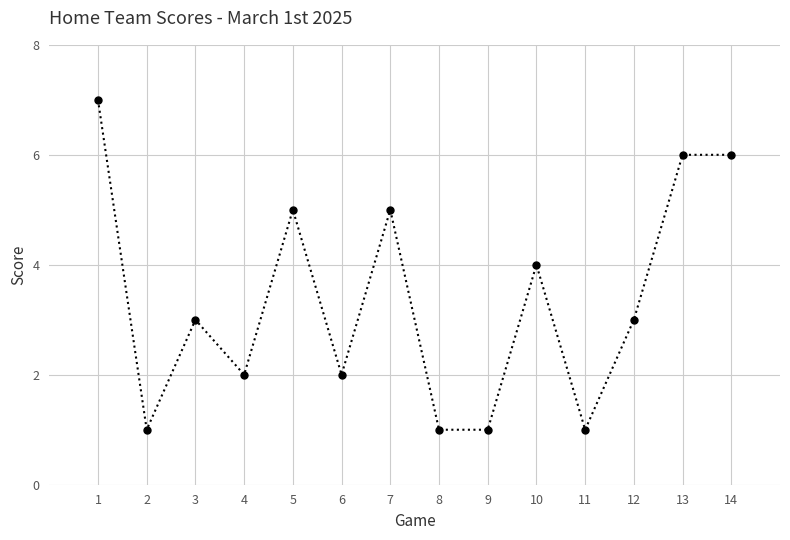

How many values are between 1 and 5?

11